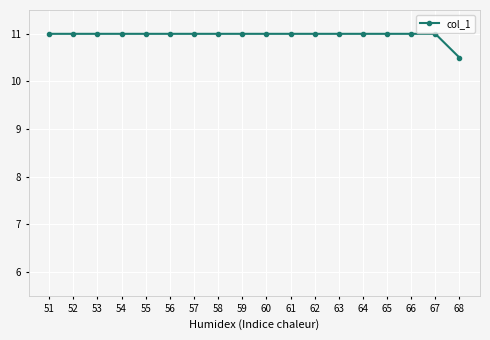

At which category does the chart reach its minimum across all series?

68